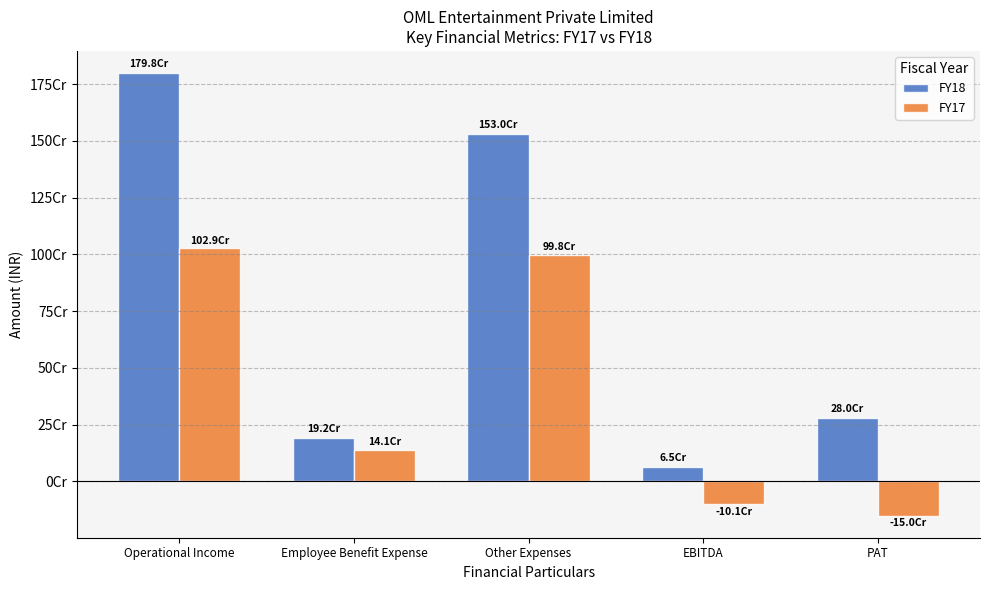

What are all the series names shown in the legend?

FY18, FY17